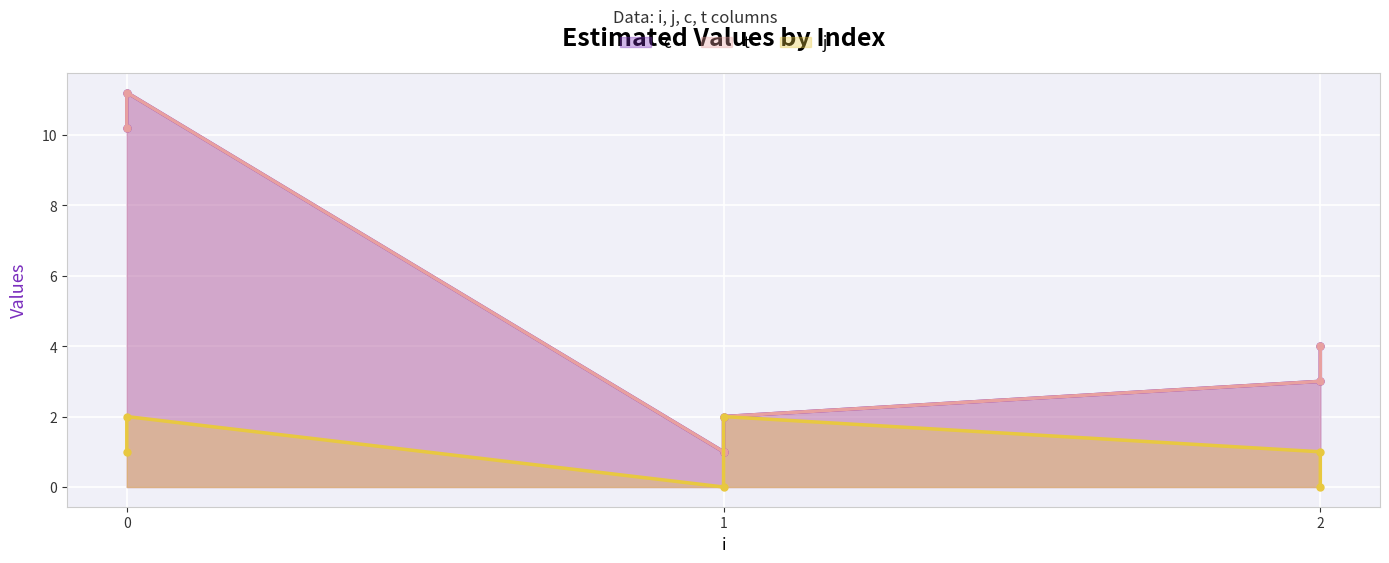

Which series has the widest spread of values?

c